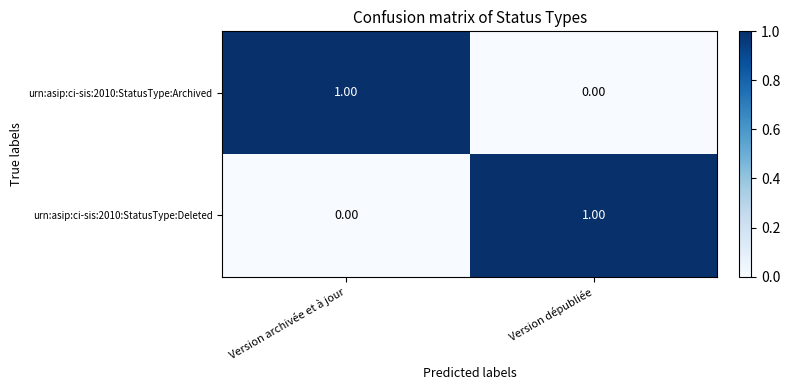

At Version dépubliée, list the series in order from smallest to largest.

urn:asip:ci-sis:2010:StatusType:Archived, urn:asip:ci-sis:2010:StatusType:Deleted